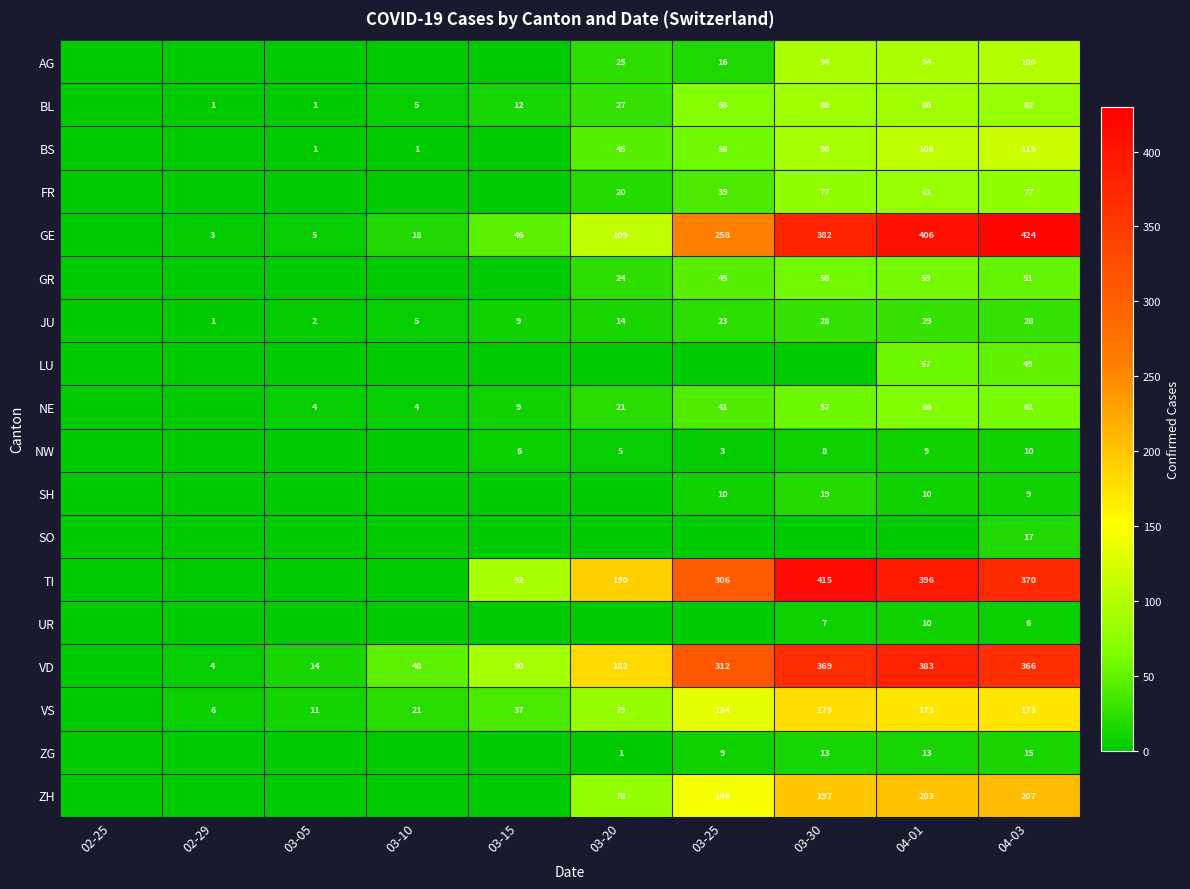

How many data points does each series have?

10